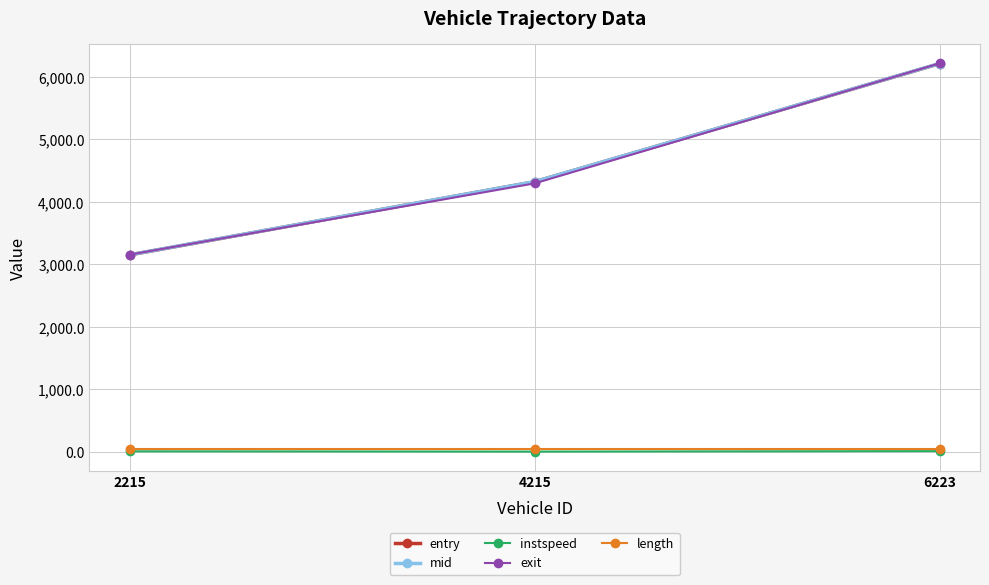

The entry series shows 4323.7 at 4215. True or false?

True